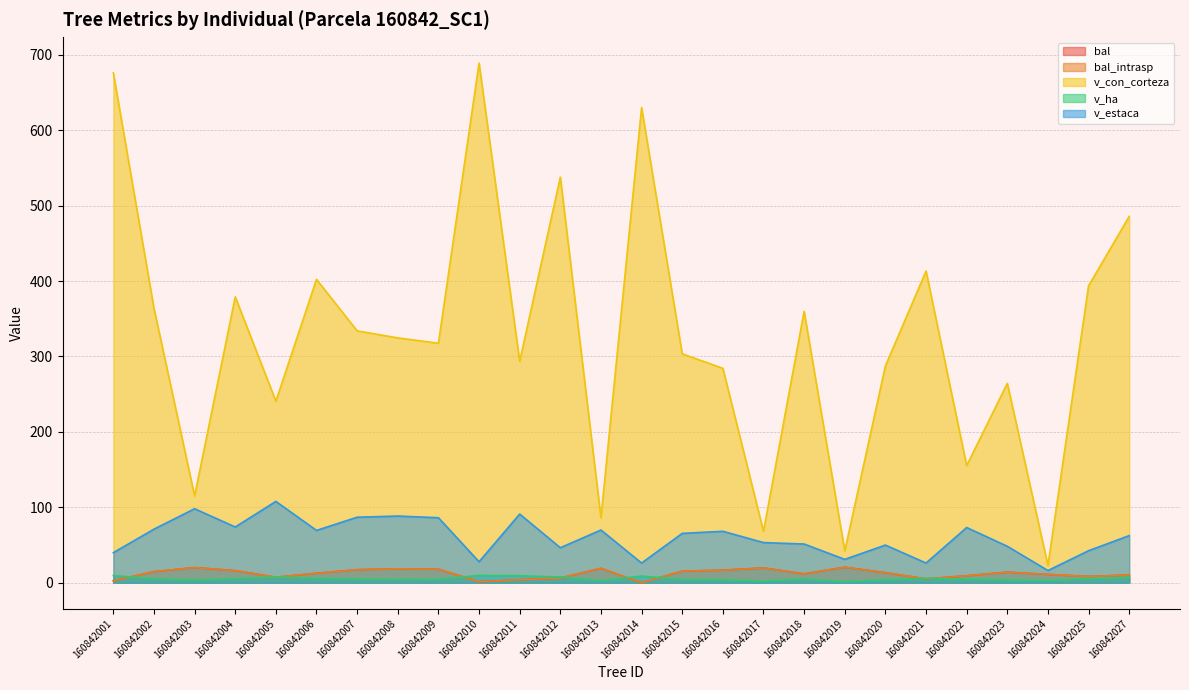

Reading left to right, extract all data points from this chart.

bal: 160842001=2.6	160842002=14.7	160842003=20.1	160842004=16.1	160842005=7.3	160842006=12.6	160842007=17.3	160842008=18.5	160842009=17.9	160842010=1.4	160842011=3.9	160842012=6.3	160842013=19.1	160842014=0.0	160842015=15.4	160842016=16.7	160842017=19.6	160842018=11.8	160842019=20.6	160842020=13.3	160842021=5.1	160842022=9.2	160842023=14.0	160842024=11.1	160842025=8.3	160842027=10.2
bal_intrasp: 160842001=2.6	160842002=14.7	160842003=20.1	160842004=16.1	160842005=7.3	160842006=12.6	160842007=17.3	160842008=18.5	160842009=17.9	160842010=1.4	160842011=3.9	160842012=6.3	160842013=19.1	160842014=0.0	160842015=15.4	160842016=16.7	160842017=19.6	160842018=11.8	160842019=20.6	160842020=13.3	160842021=5.1	160842022=9.2	160842023=14.0	160842024=11.1	160842025=8.3	160842027=10.2
v_con_corteza: 160842001=676.0	160842002=363.8	160842003=115.1	160842004=379.0	160842005=240.7	160842006=402.2	160842007=333.9	160842008=324.6	160842009=317.5	160842010=688.9	160842011=293.6	160842012=537.8	160842013=86.1	160842014=630.0	160842015=303.5	160842016=284.3	160842017=68.1	160842018=359.9	160842019=42.2	160842020=287.4	160842021=413.2	160842022=155.3	160842023=264.3	160842024=22.9	160842025=393.6	160842027=485.6
v_ha: 160842001=9.6	160842002=5.2	160842003=3.7	160842004=5.4	160842005=7.7	160842006=5.7	160842007=4.7	160842008=4.6	160842009=4.5	160842010=9.8	160842011=9.3	160842012=7.6	160842013=2.7	160842014=8.9	160842015=4.3	160842016=4.0	160842017=2.2	160842018=5.1	160842019=1.3	160842020=4.1	160842021=5.8	160842022=4.9	160842023=3.7	160842024=2.9	160842025=5.6	160842027=6.9
v_estaca: 160842001=39.9	160842002=71.0	160842003=98.1	160842004=73.9	160842005=107.8	160842006=69.4	160842007=86.9	160842008=88.4	160842009=86.2	160842010=27.8	160842011=91.1	160842012=46.4	160842013=69.9	160842014=26.1	160842015=65.4	160842016=68.2	160842017=53.3	160842018=51.3	160842019=31.0	160842020=50.0	160842021=26.1	160842022=73.2	160842023=48.3	160842024=16.2	160842025=42.5	160842027=62.5